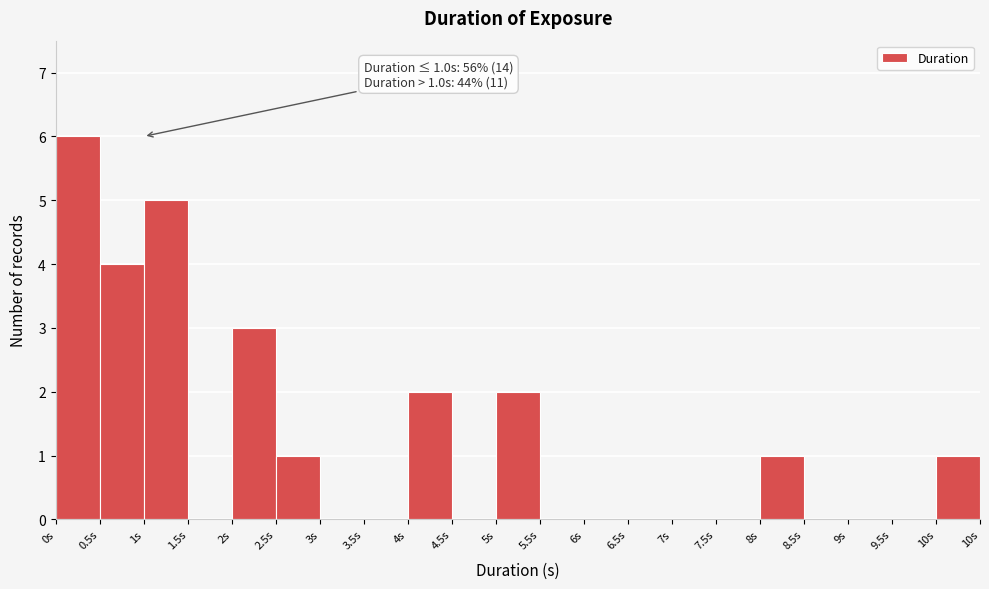

Reading left to right, transcribe all the data shown in this chart.

0s=6	0.5s=4	1s=5	1.5s=0	2s=3	2.5s=1	3s=0	3.5s=0	4s=2	4.5s=0	5s=2	5.5s=0	6s=0	6.5s=0	7s=0	7.5s=0	8s=1	8.5s=0	9s=0	9.5s=0	10s=1